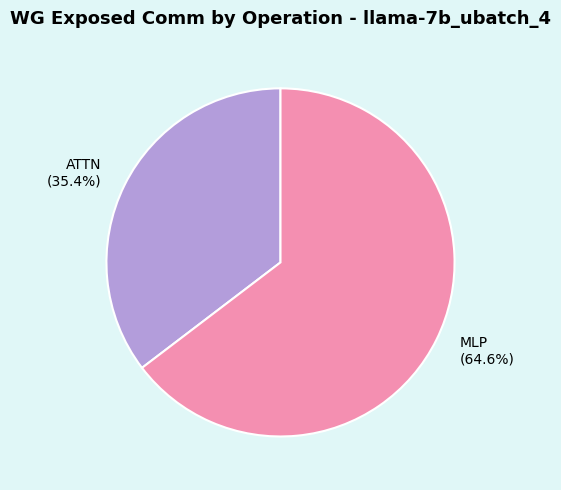

Rank the categories by value from lowest to highest.

ATTN, MLP